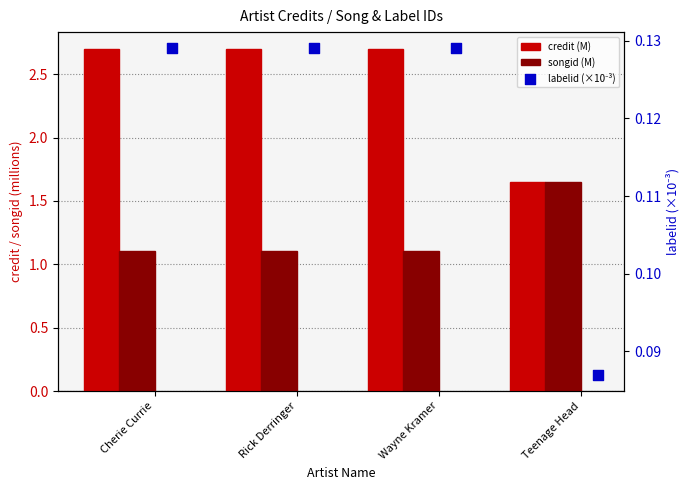

Is the value of labelid (×10⁻³) at Wayne Kramer greater than the value of credit (M) at Cherie Currie?

No